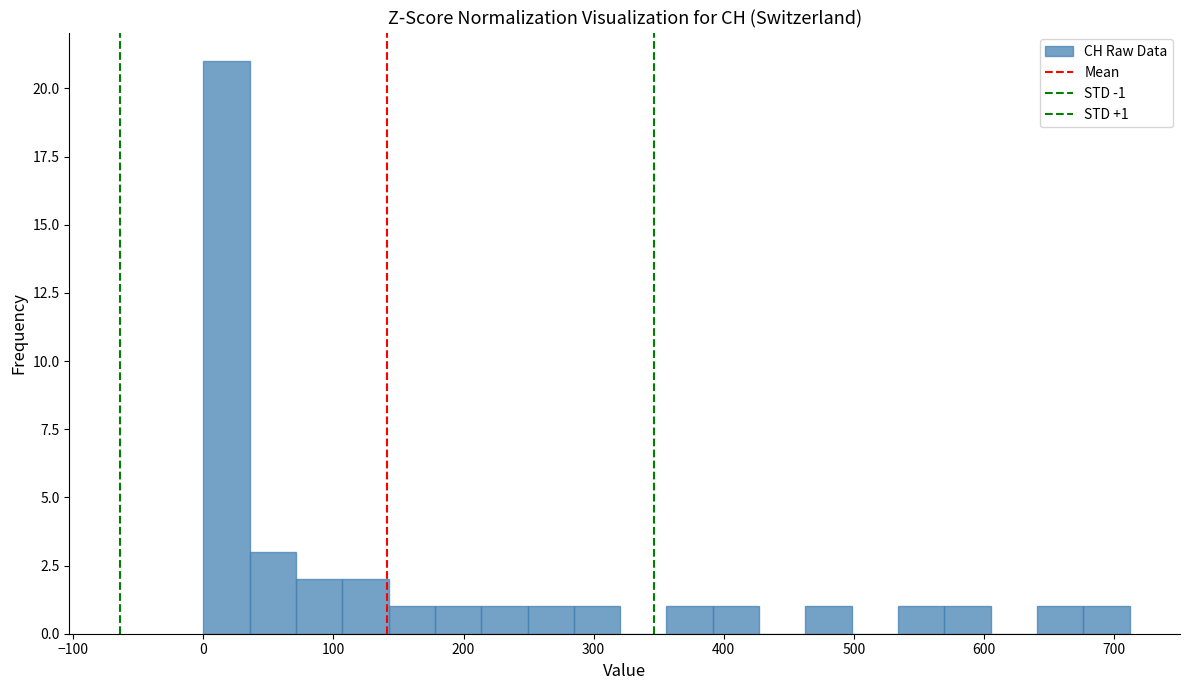

Around what value on the x-axis is the tallest bar? Give the approximate position of its centre, as read against the axis.

20